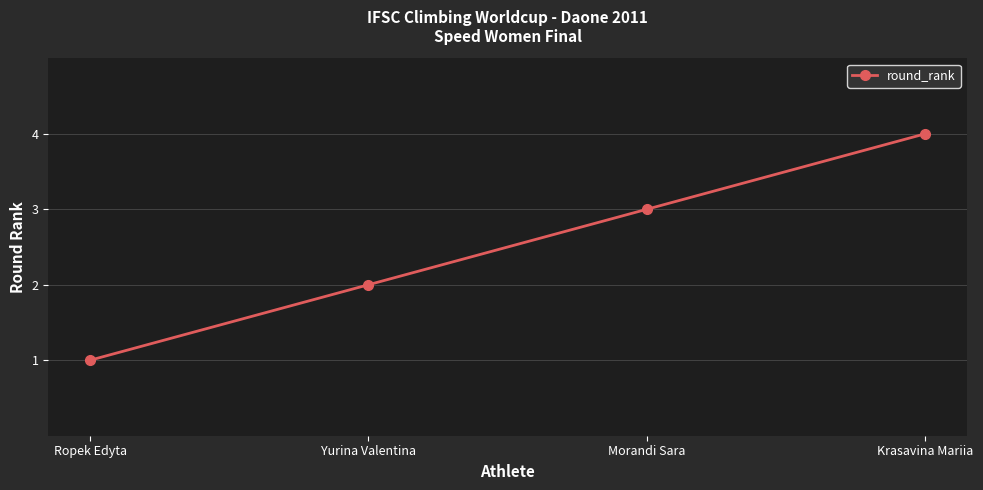

Which has a higher value, Ropek Edyta or Yurina Valentina?

Yurina Valentina